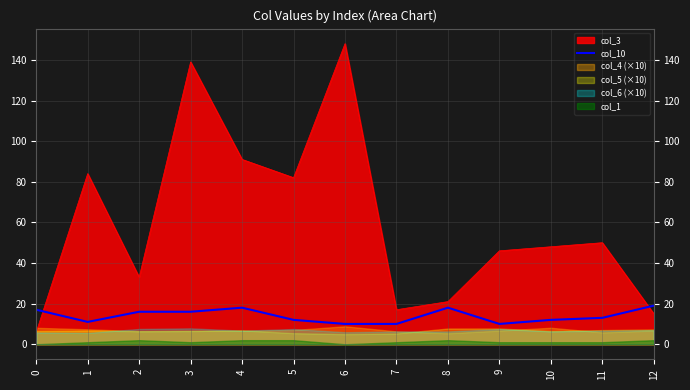

What is the change in value from 2 to 12?

+3